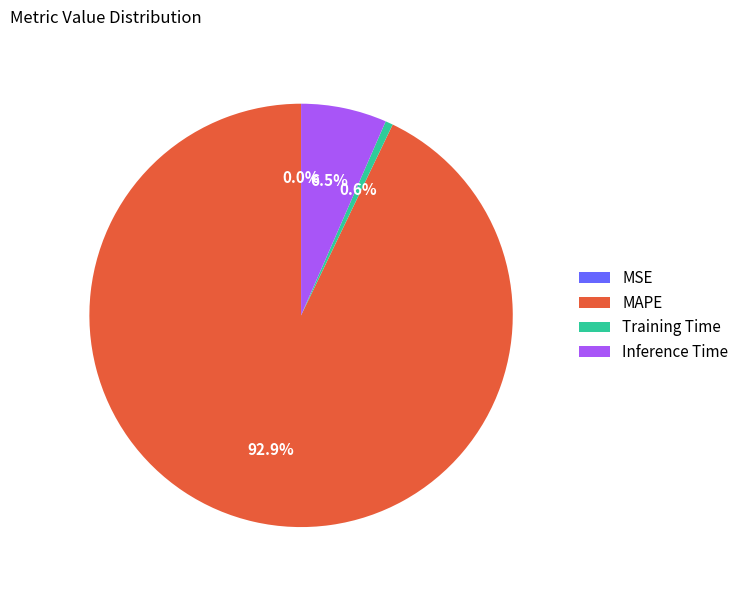

How much of the chart is everything except Training Time?

99.4%